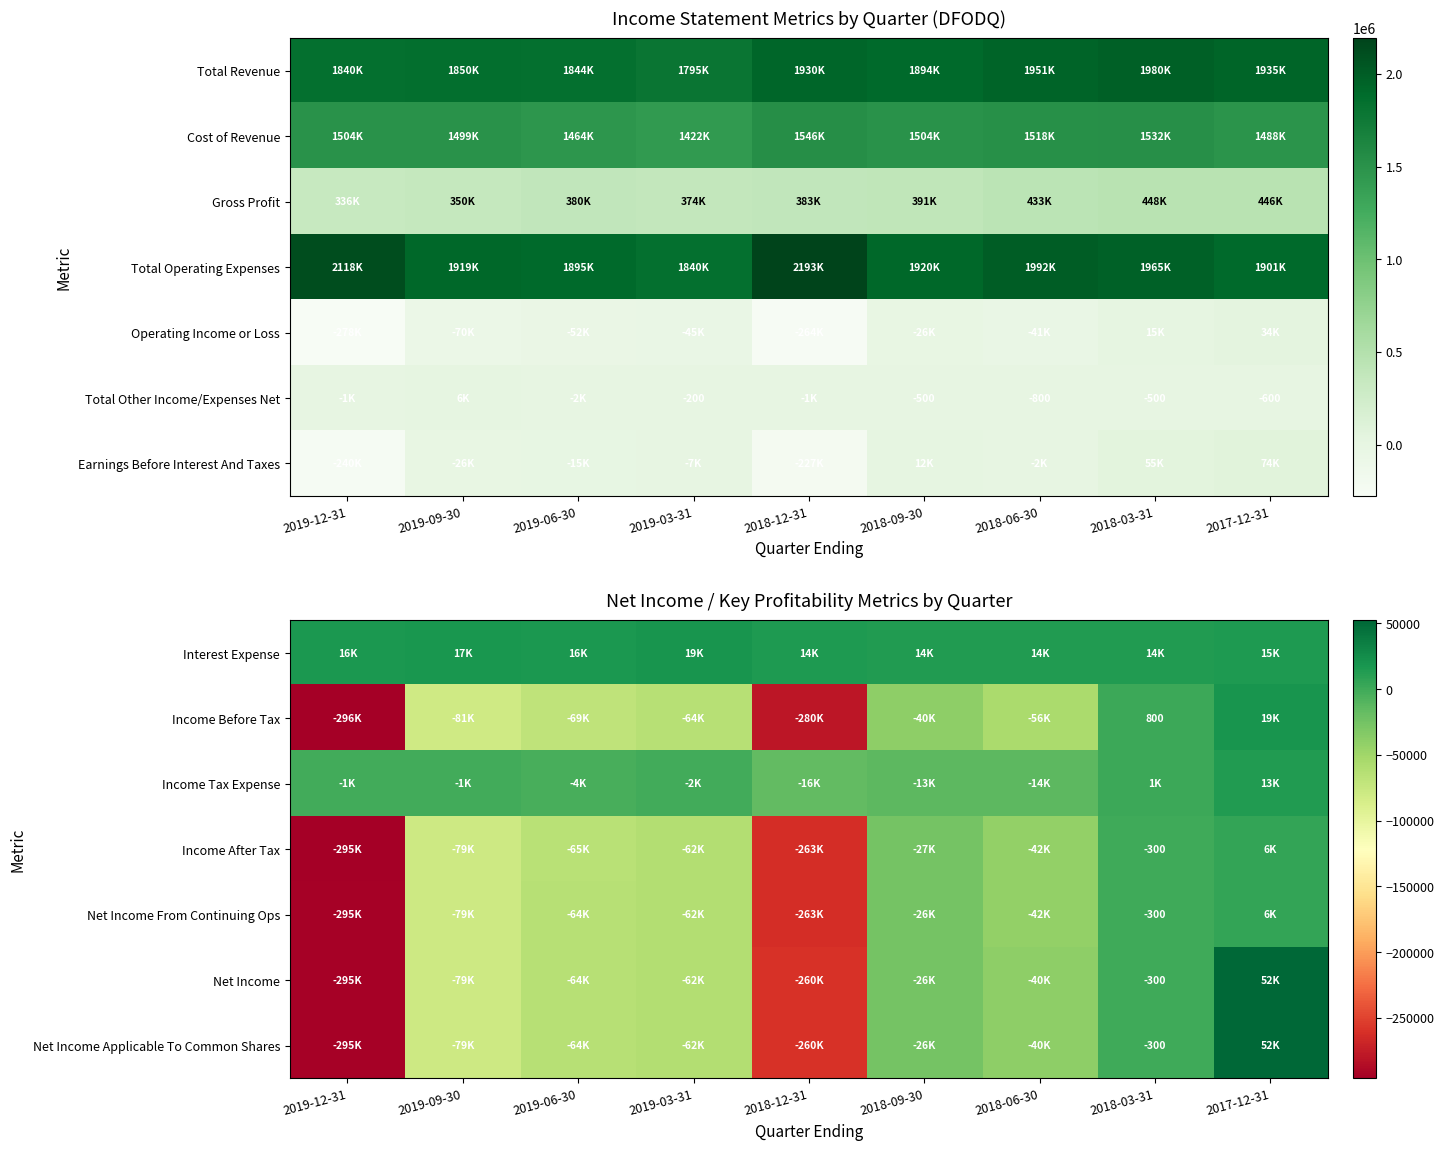

What is the total value across all series at 2018-03-31?

14700